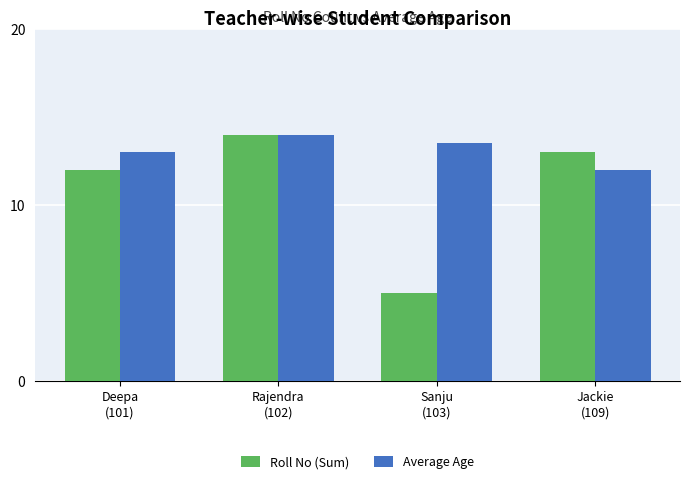

Is the value of Roll No (Sum) at Sanju
(103) greater than the value of Average Age at Deepa
(101)?

No